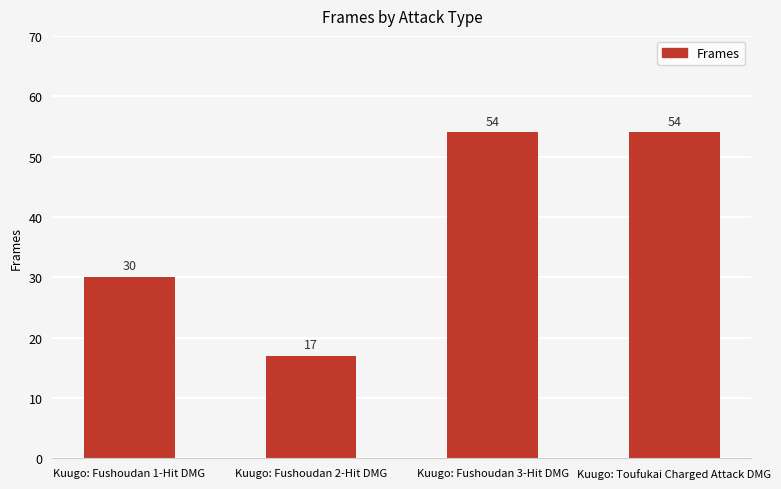

What is the value of the 2nd bar from the left?

17